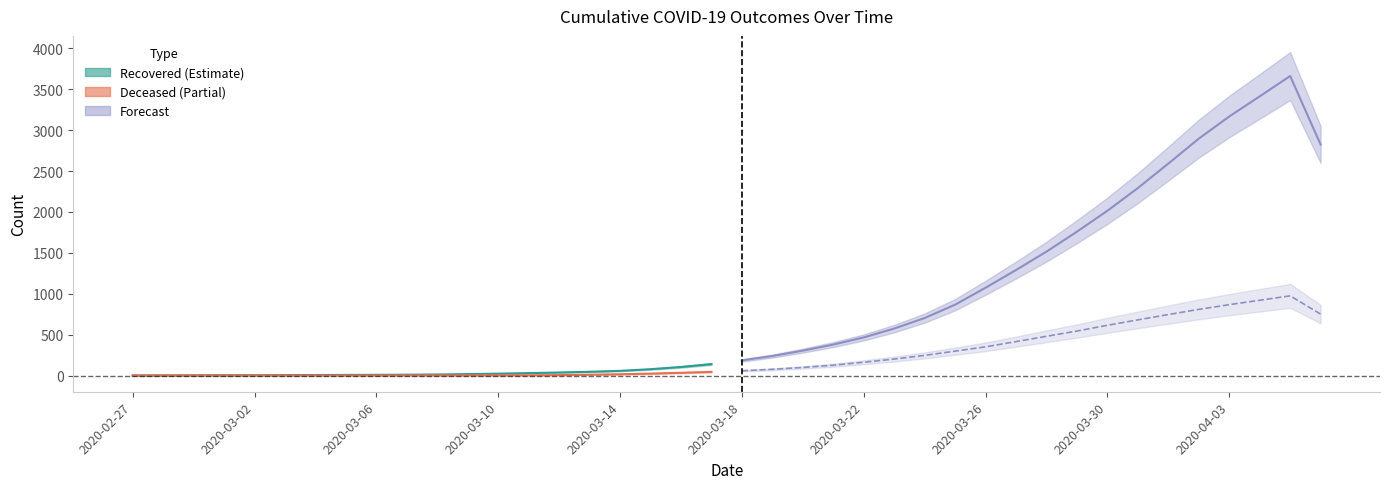

How many categories are shown in the chart?

40